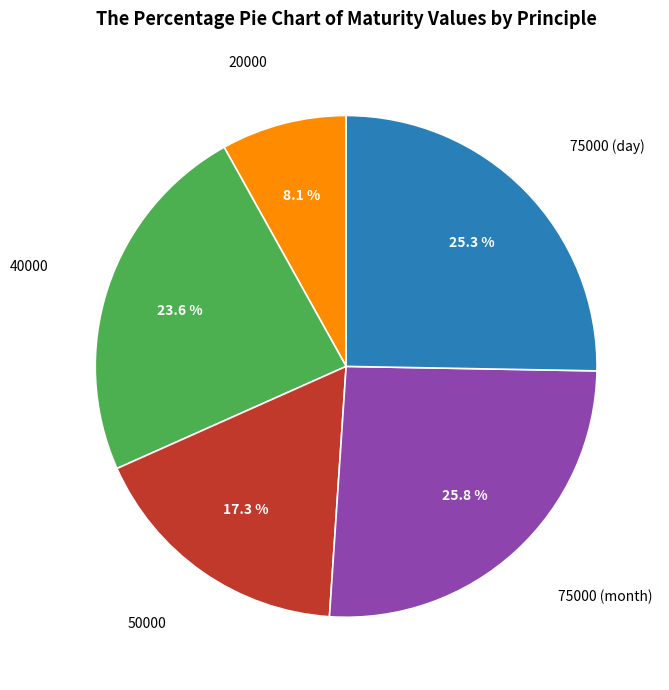

How many slices are in this pie chart?

5